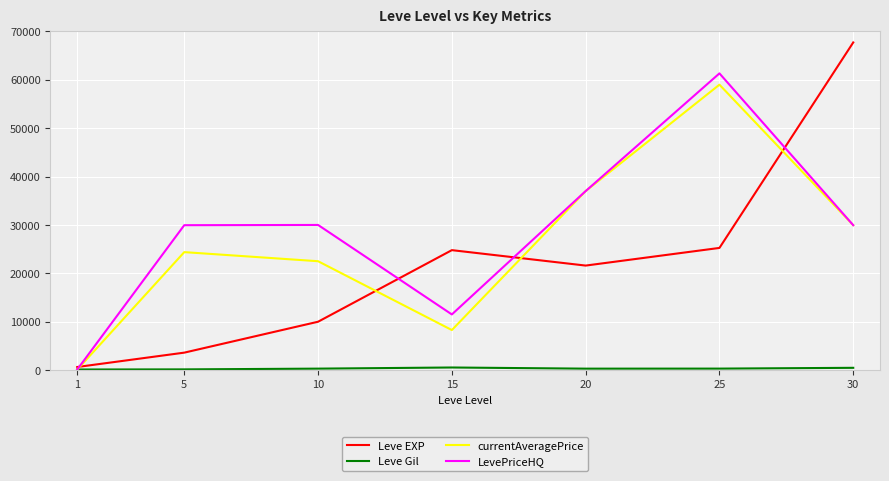

How many interior local valleys does the Leve EXP series have?

1